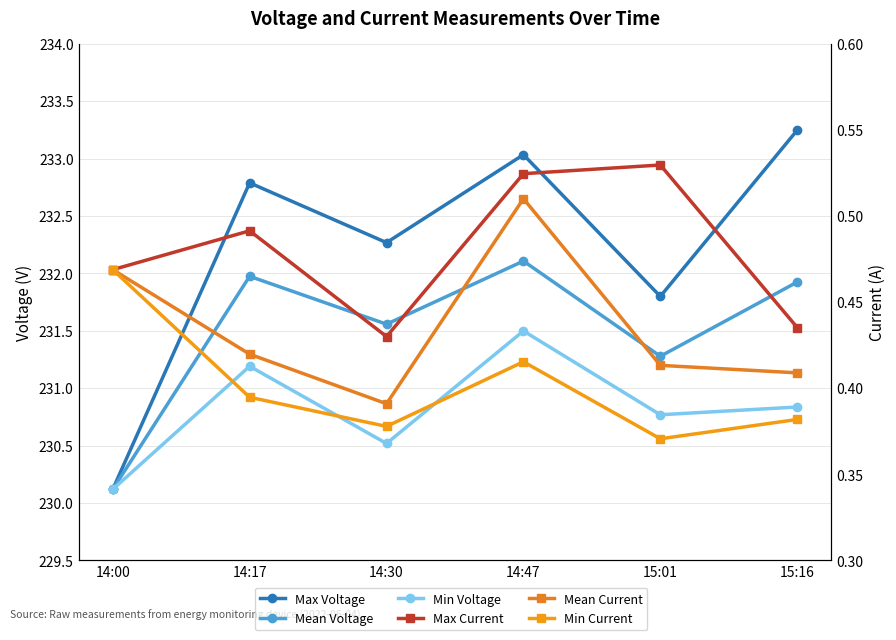

The Min Voltage series shows 231.2 at 14:17. True or false?

True